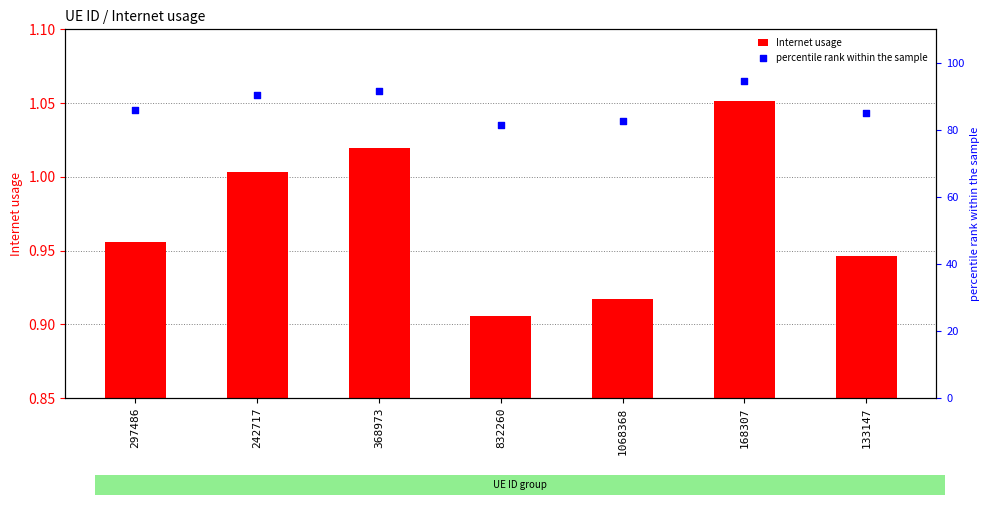

What are all the series names shown in the legend?

Internet usage, percentile rank within the sample